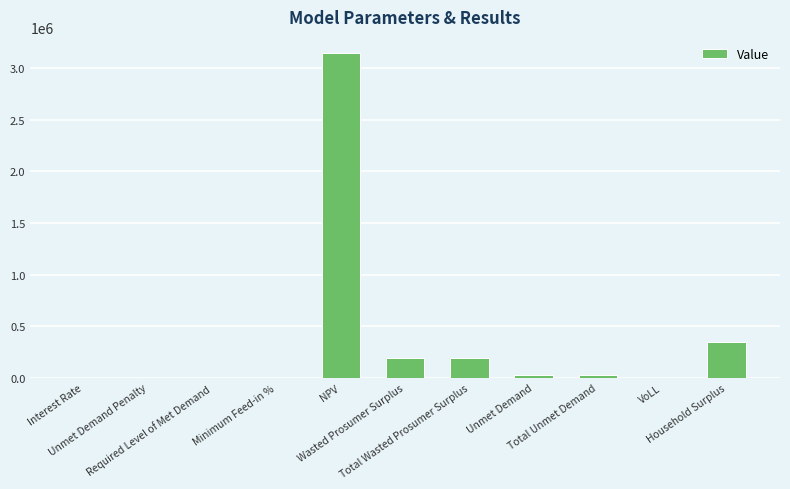

What is the greatest value displayed?

3143557.8